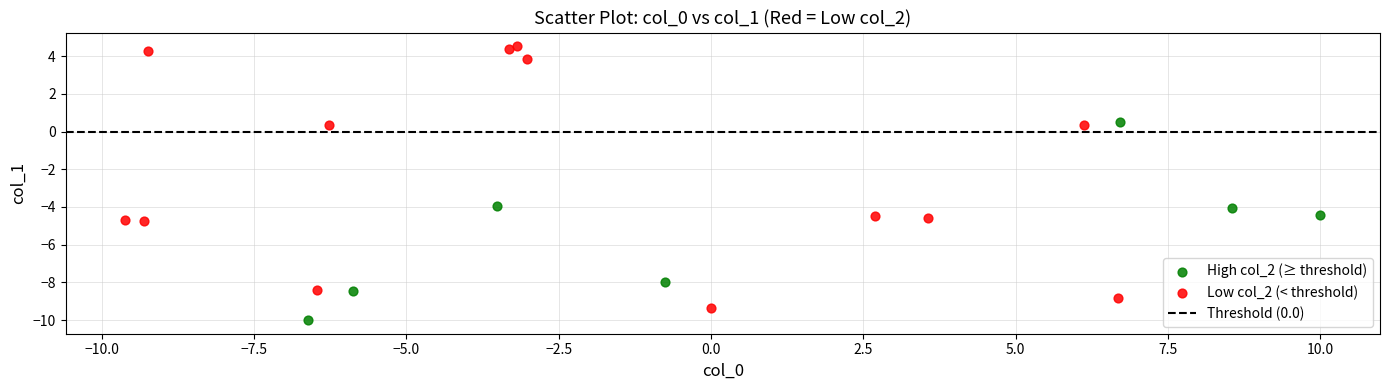

Which series has the widest spread of Y values?

Low col_2 (< threshold)